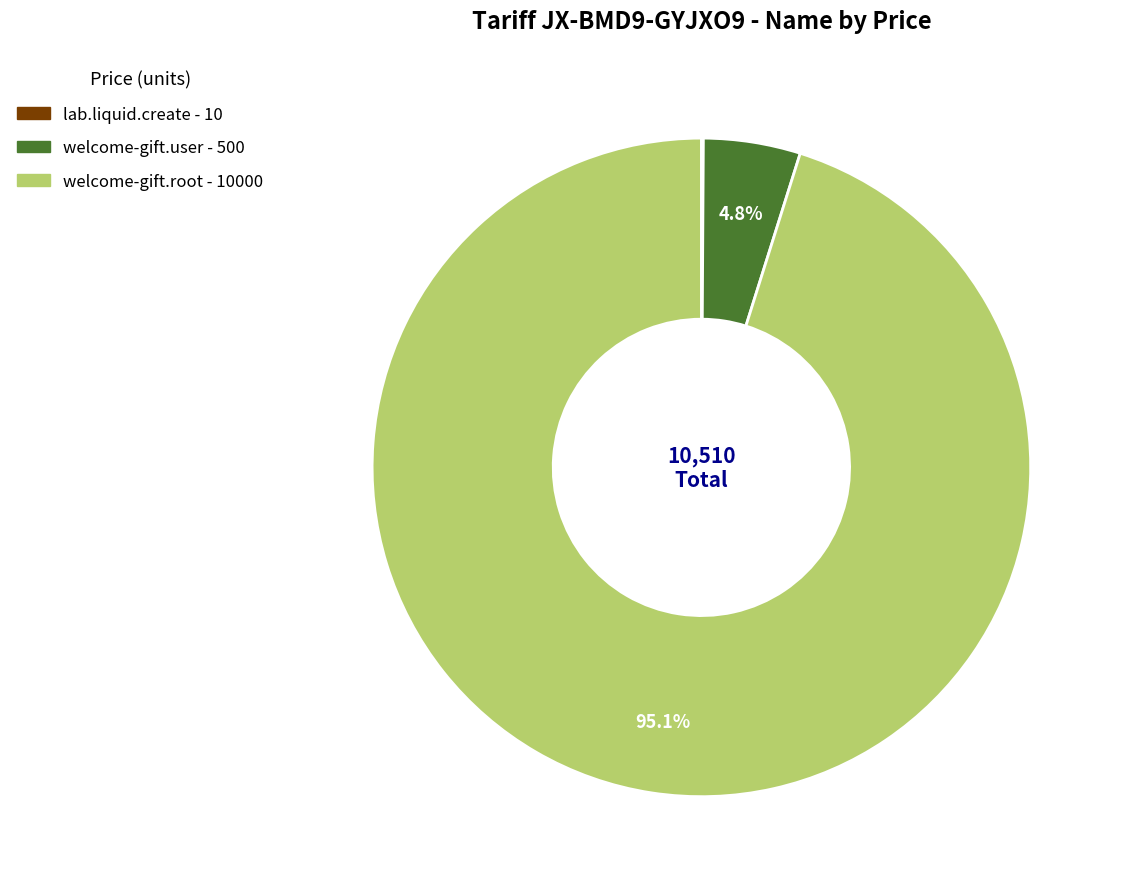

What portion of the pie excludes welcome-gift.user?

95.2%